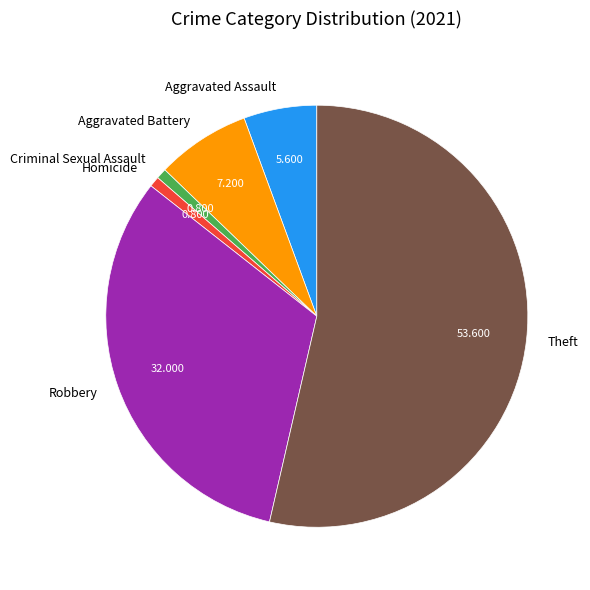

Count the number of slices in the pie.

6